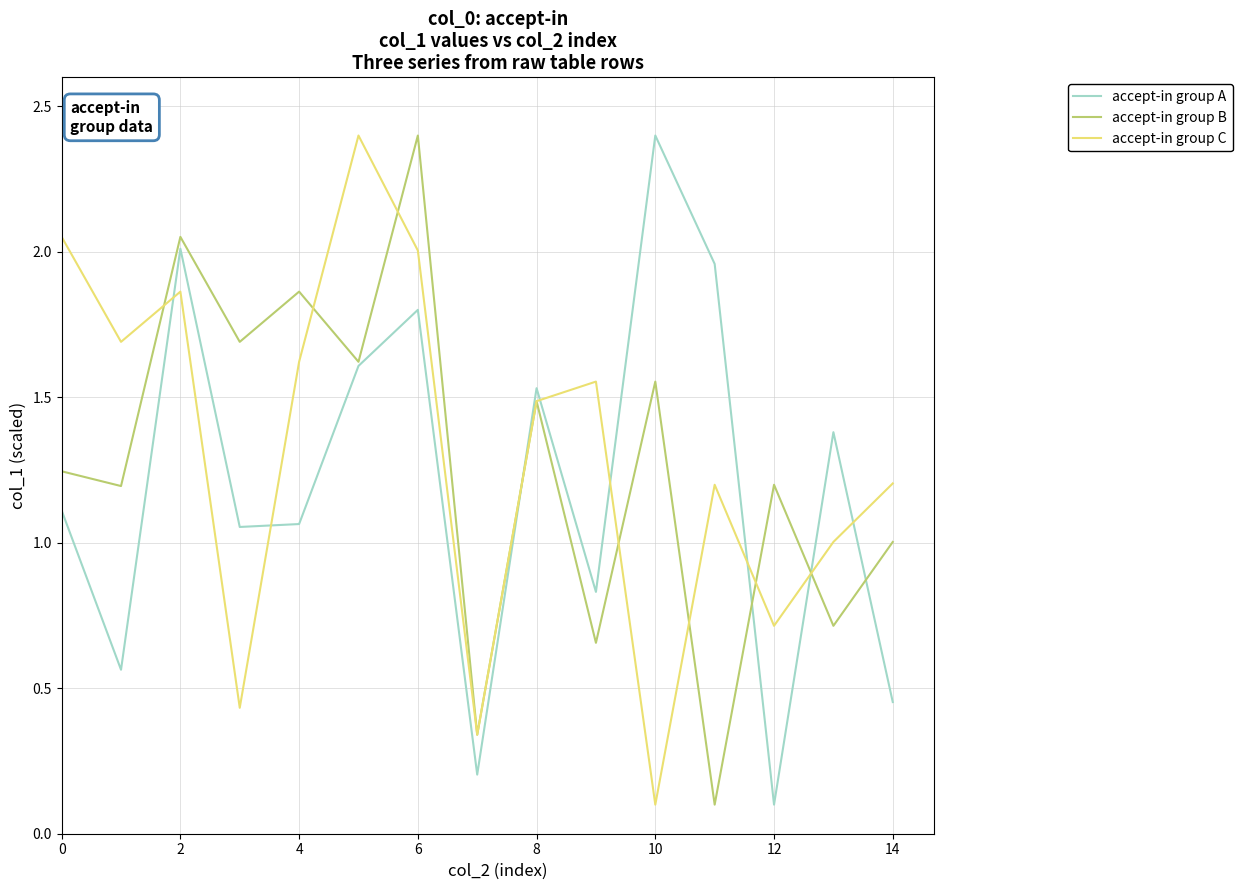

What is the maximum value for accept-in group B?

2.4